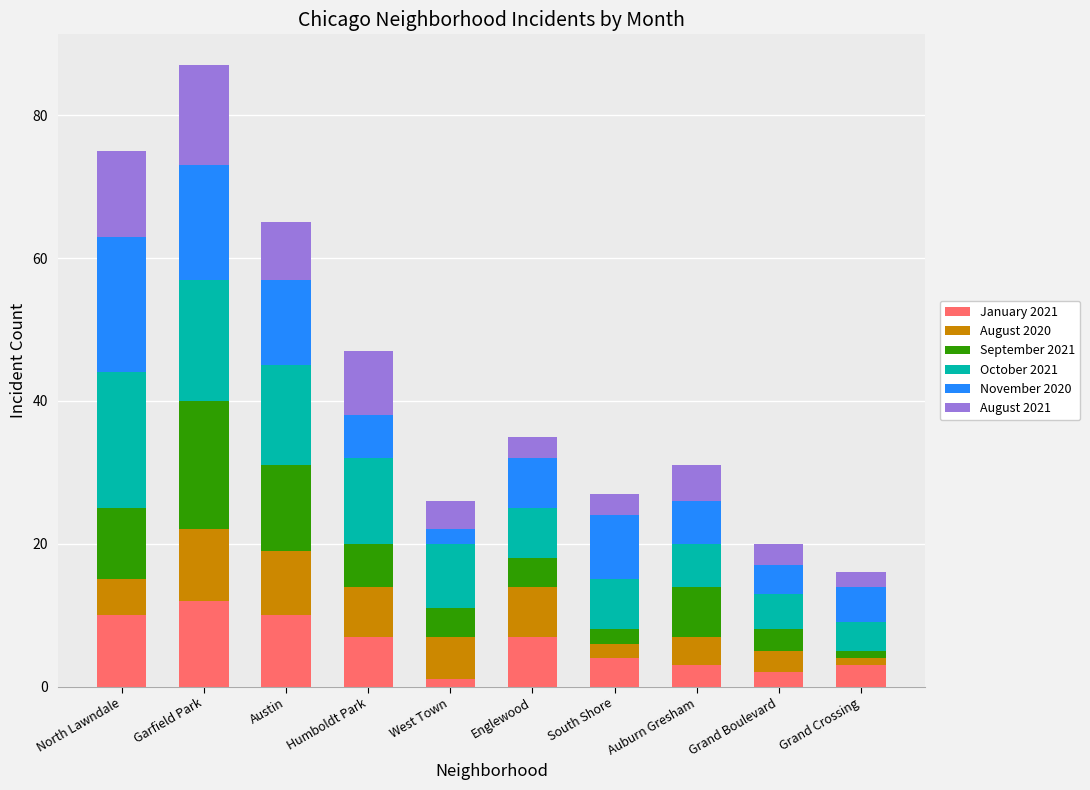

Which category has the highest value in the January 2021 series?

Garfield Park